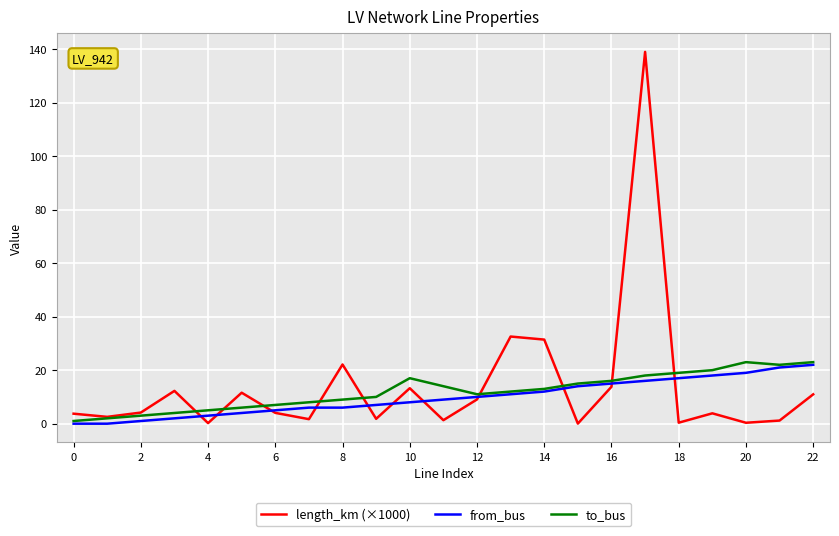

Which series has the largest range (max minus min)?

length_km (×1000)